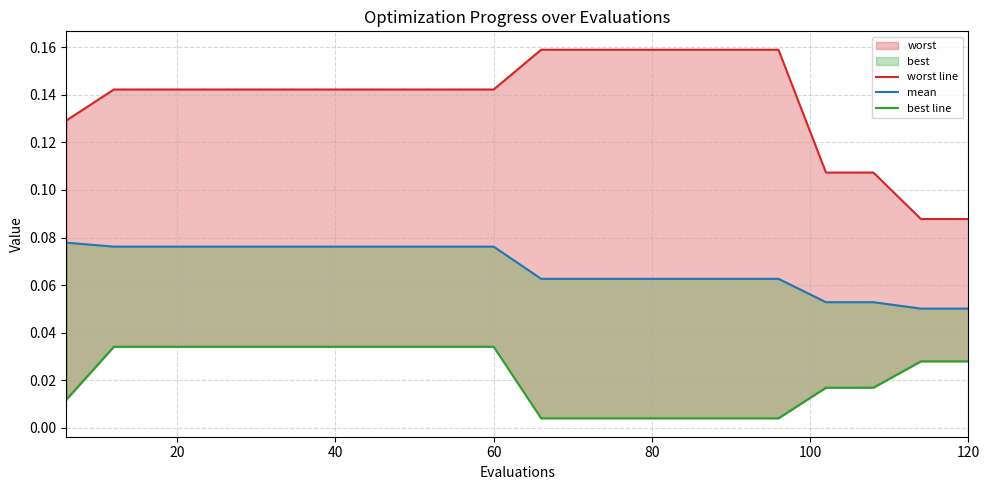

Is the value of worst line at 11 greater than the value of mean at 80?

Yes